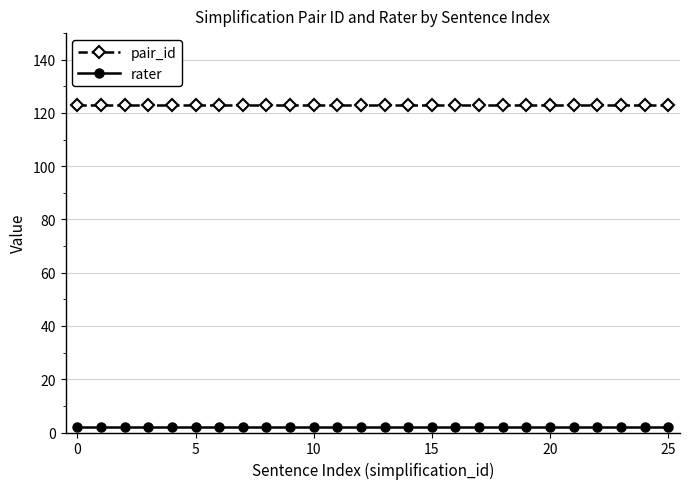

What is the minimum value shown in the chart?

2